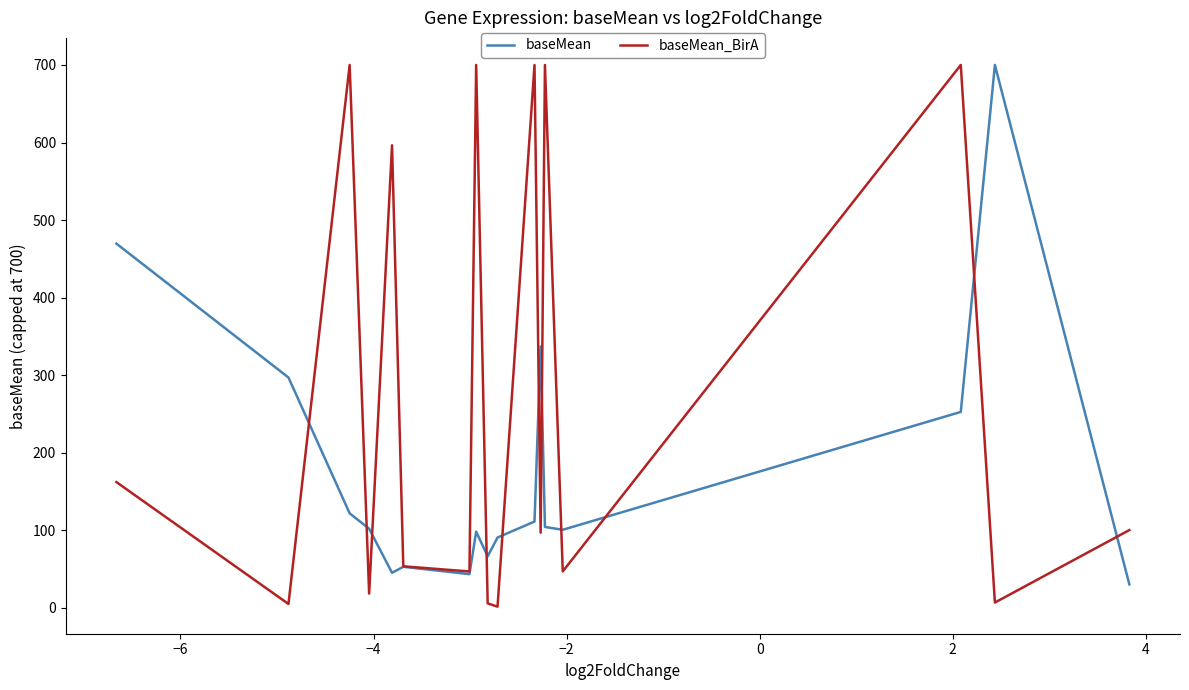

How many lines are shown in the chart?

2